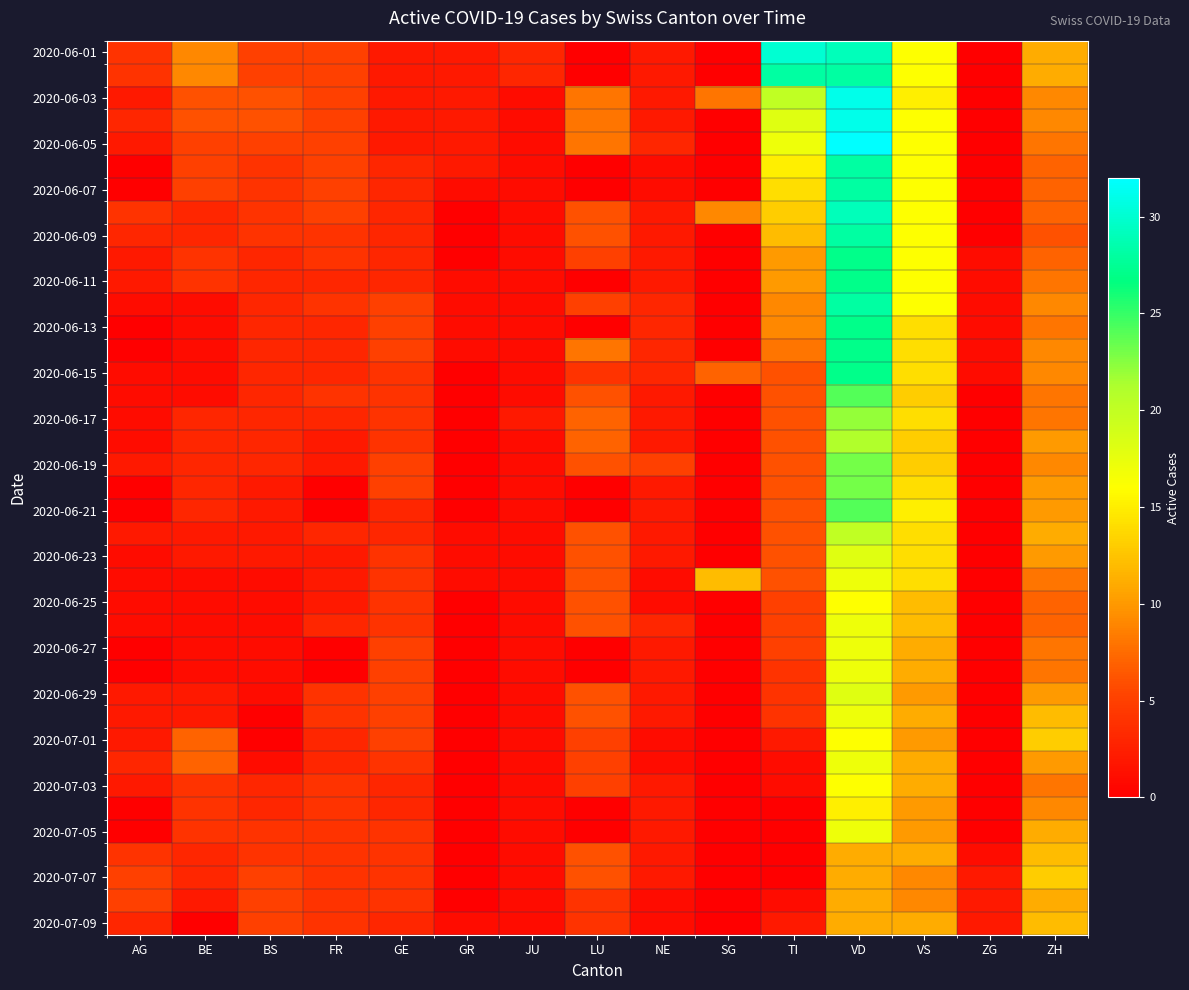

Which has a higher value, BE or LU?

BE